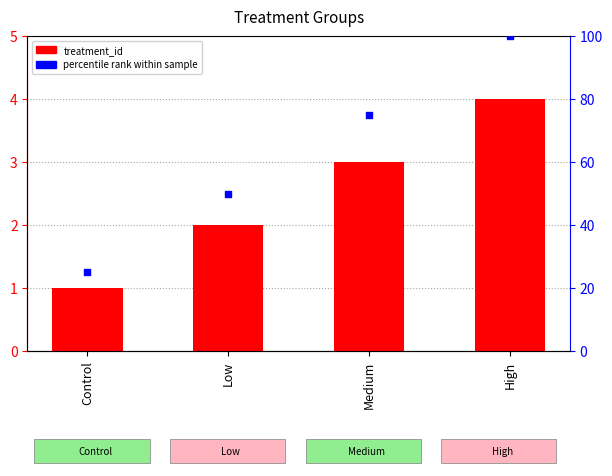

Approximately how many times larger is the value at Low compared to High?

0.5